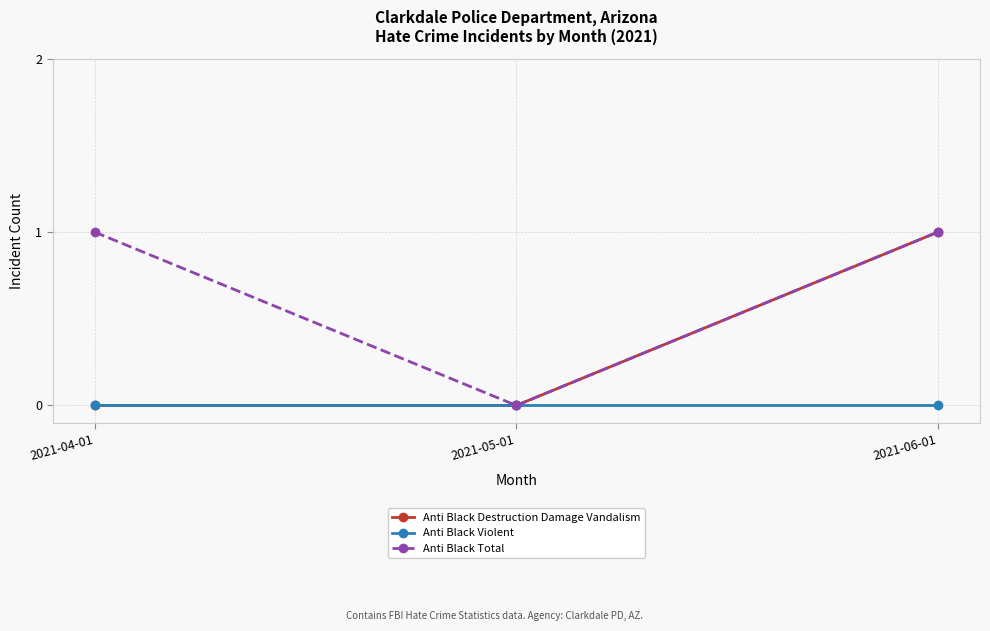

At which category is the sum across all series the highest?

2021-06-01